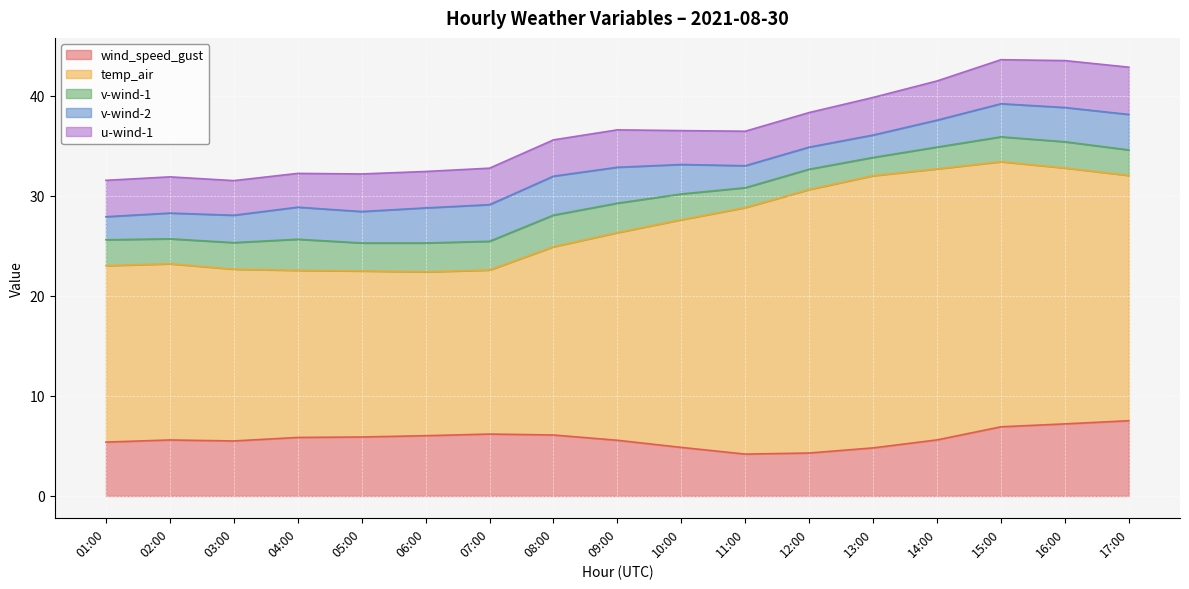

Where does the wind_speed_gust series first go above 5?

01:00